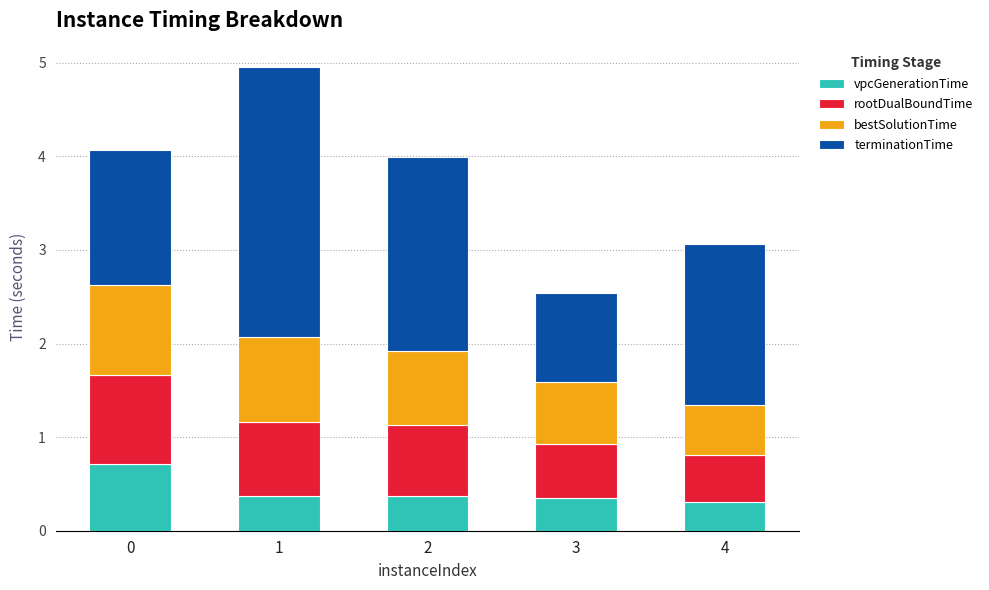

What is the sum of the vpcGenerationTime values at 2 and 1?

0.7